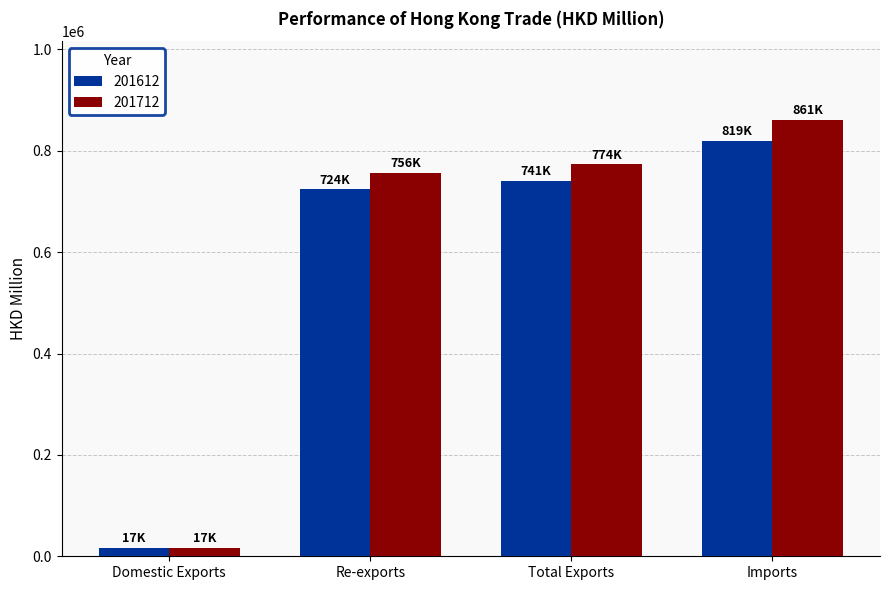

Rank the series by their maximum value, from lowest to highest.

201612, 201712